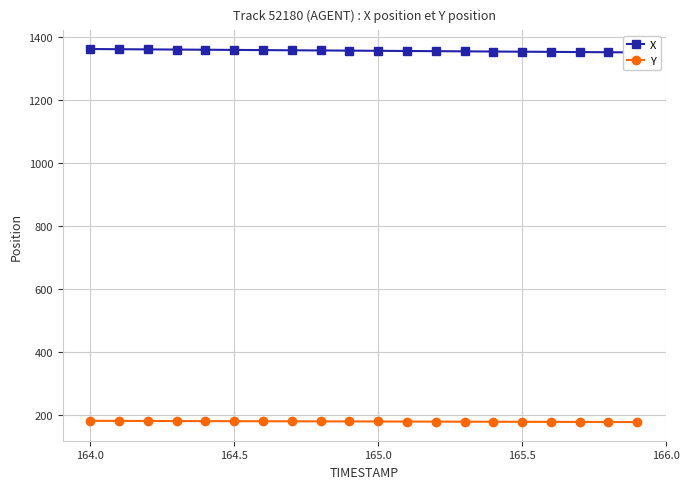

What is the maximum value for X?

1363.1